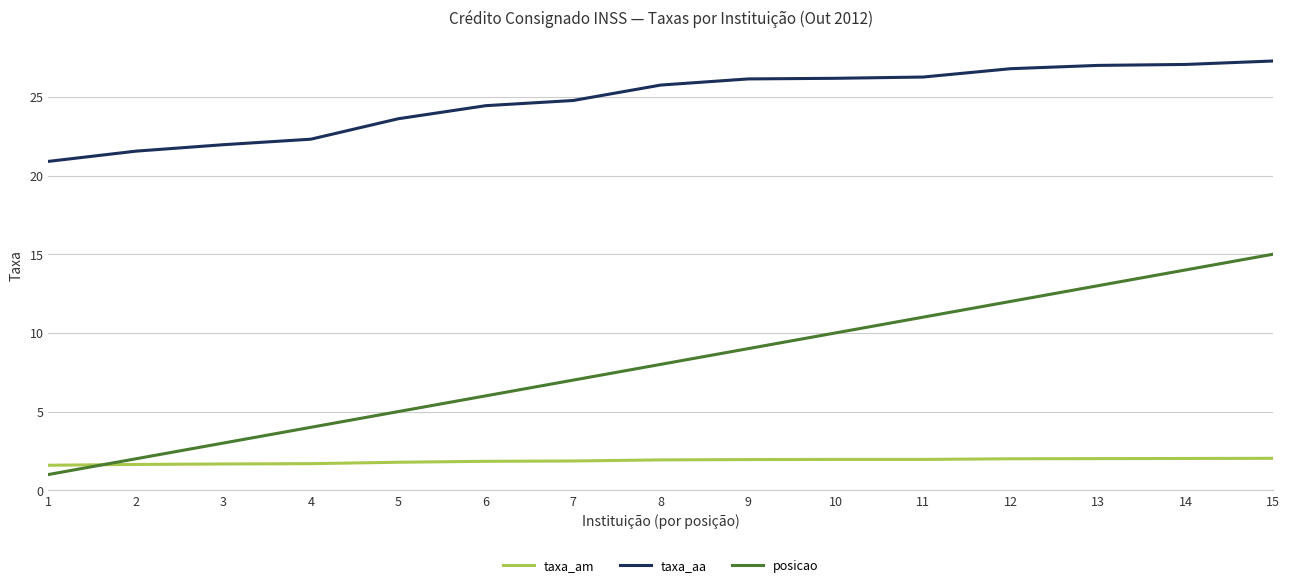

What is the lowest value of the taxa_am series?

1.6